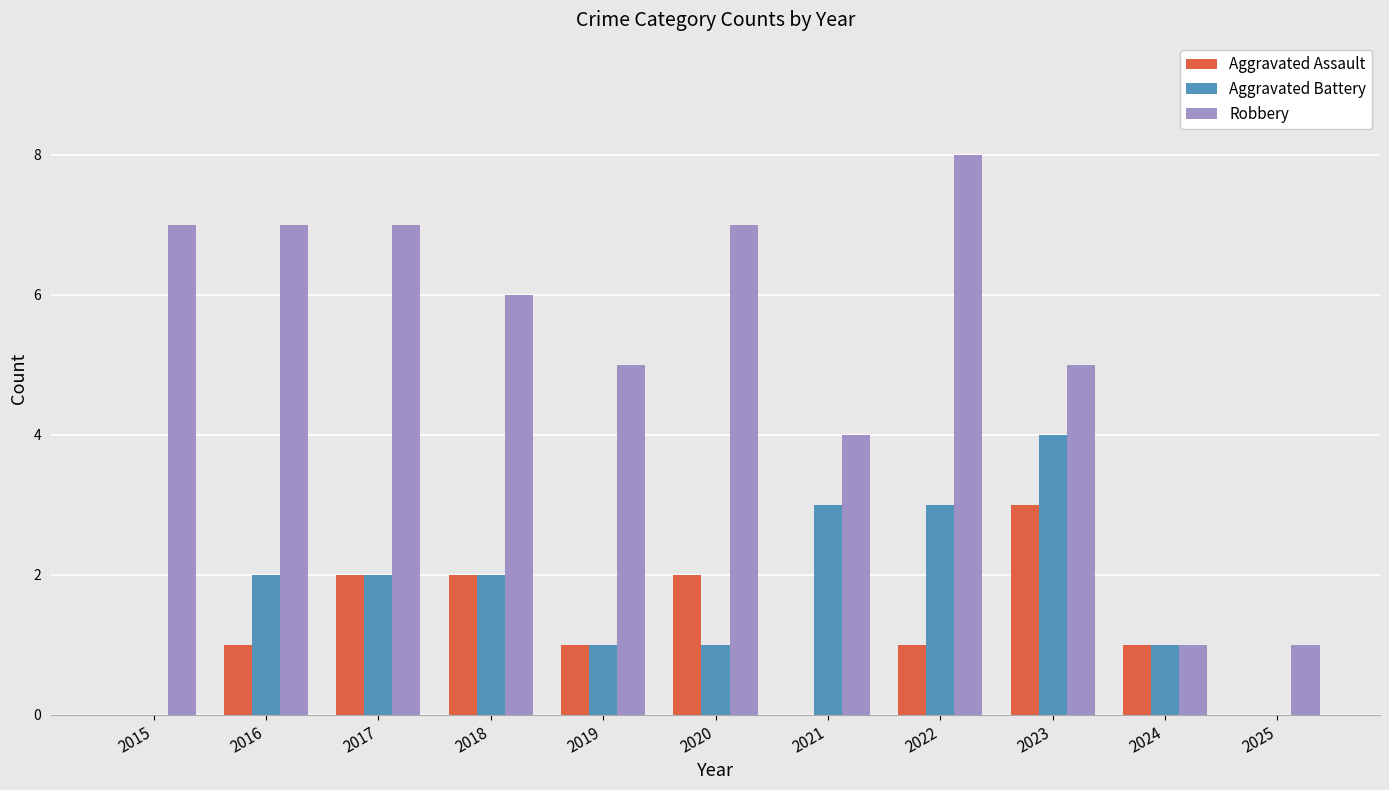

Between 2020 and 2021, which series saw the biggest shift?

Robbery